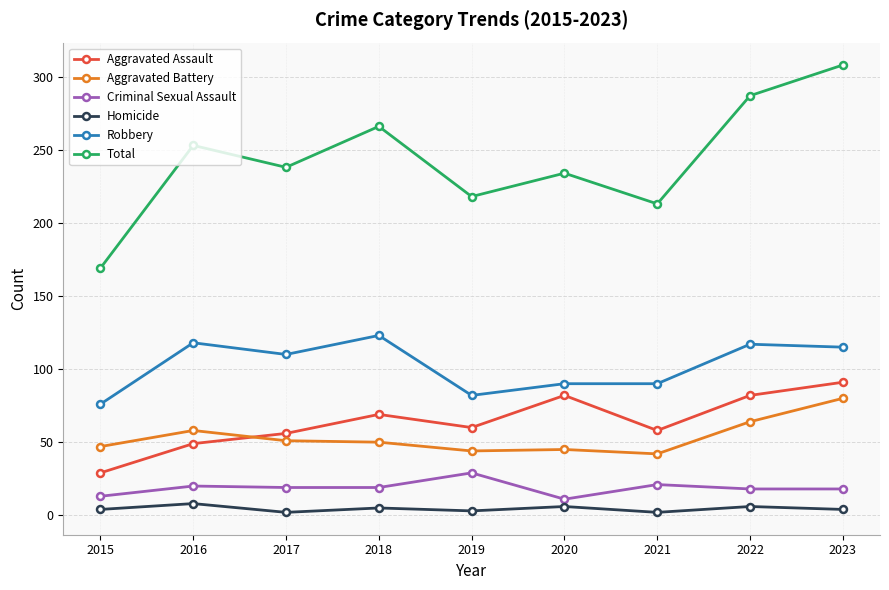

The value of Aggravated Battery at 2019 is 16. True or false?

False